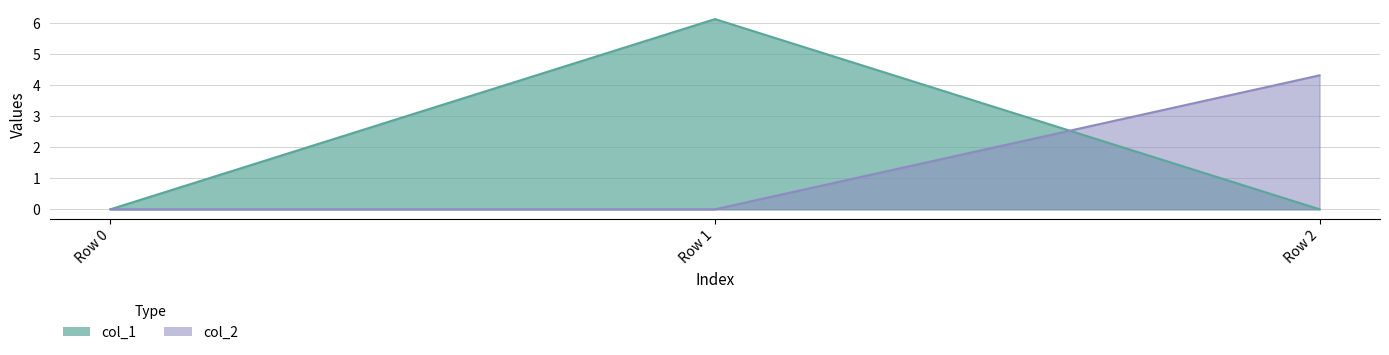

The col_1 series shows 0.0 at Row 2. True or false?

True